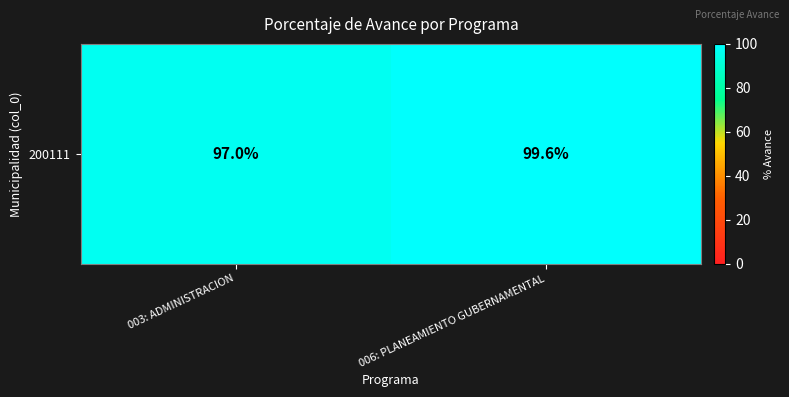

The chart shows a value of 97.0 at 003: ADMINISTRACION. True or false?

True